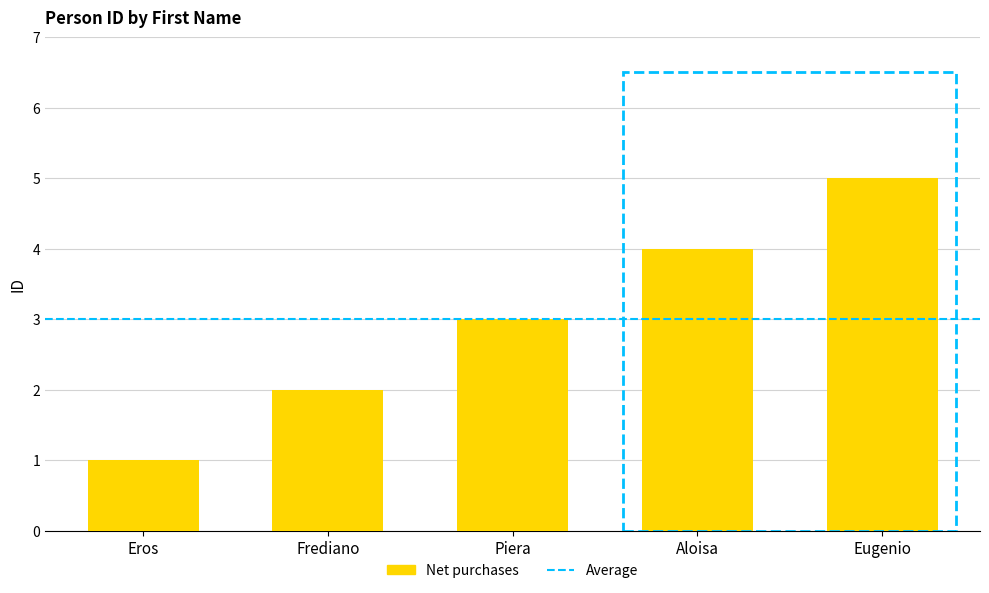

What is the greatest value displayed?

5